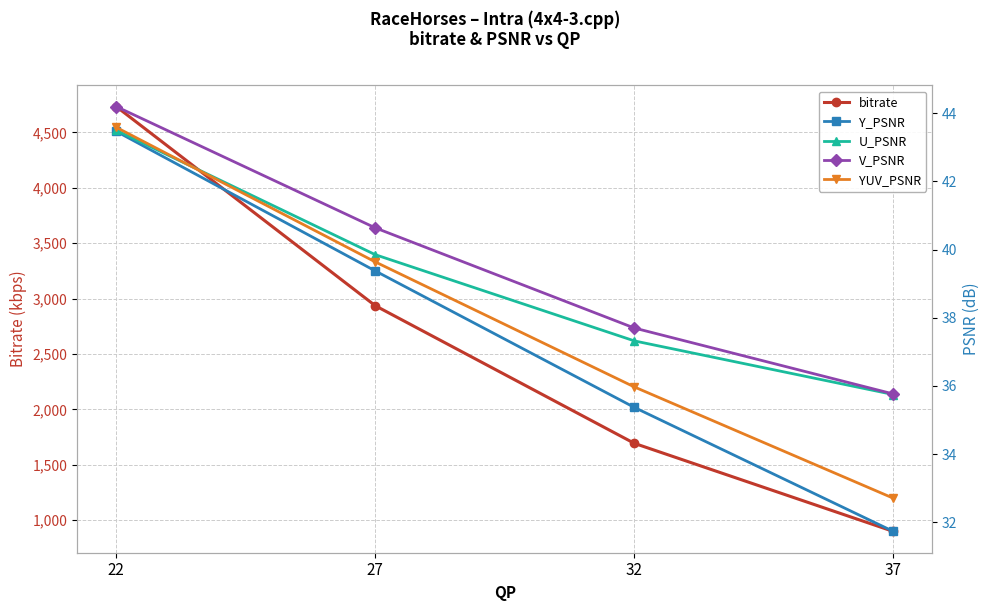

True or false: V_PSNR has more than 0 points higher than both neighbors.

False